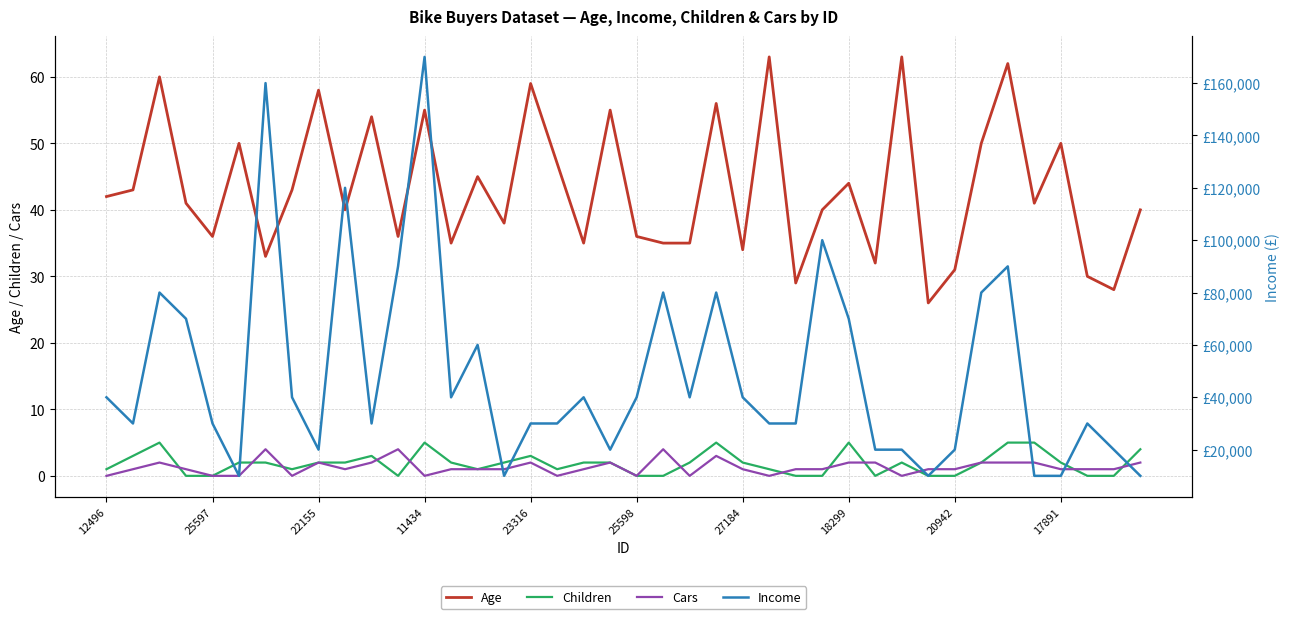

Between 27 and 39, which series saw the biggest shift?

Income